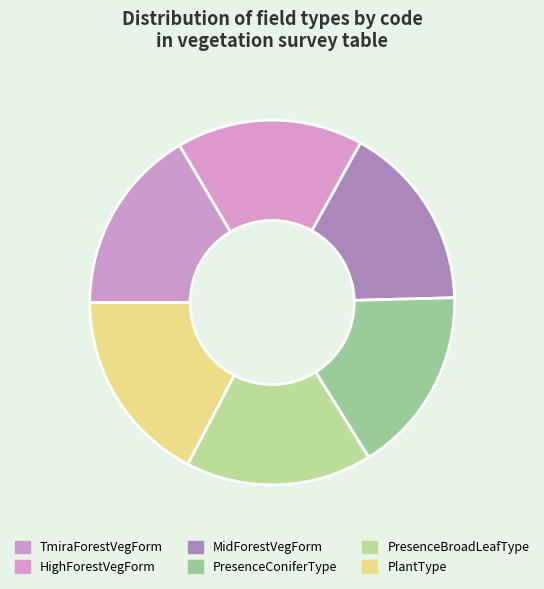

What is the smallest slice in the pie chart?

TmiraForestVegForm